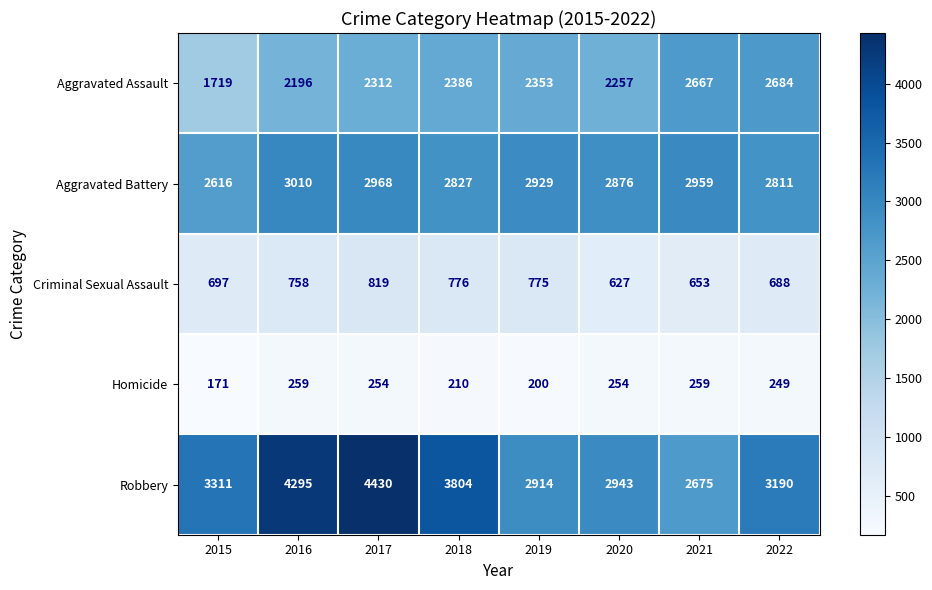

What is the sum of the Criminal Sexual Assault values at 2015 and 2022?

1385